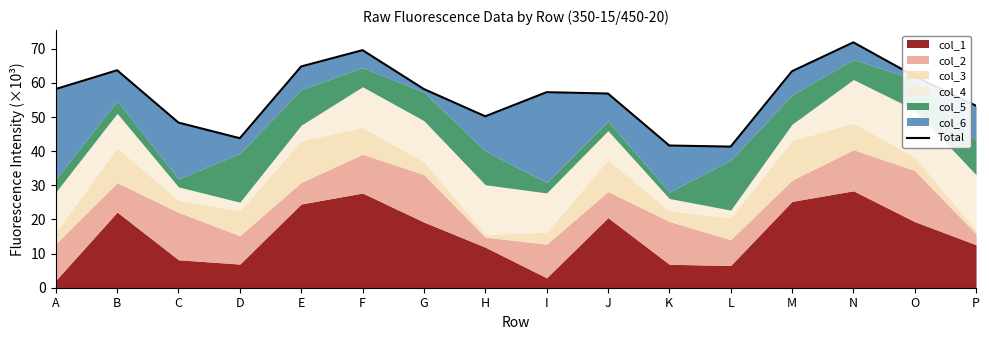

Where is the first local minimum?

D